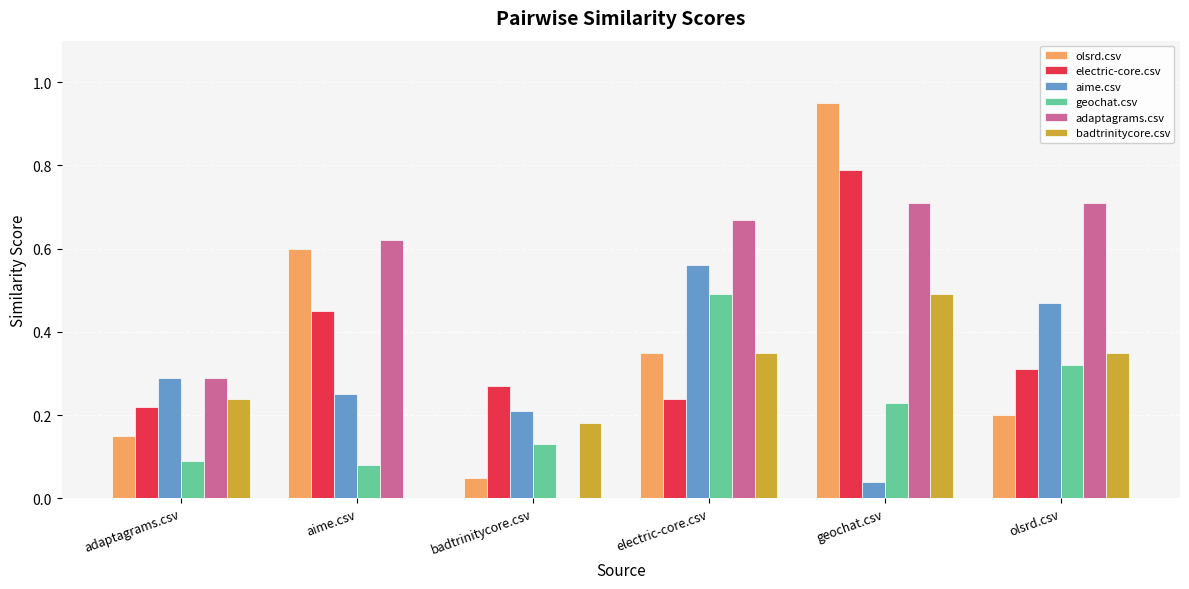

Count the geochat.csv values in the range 0 to 1.

6